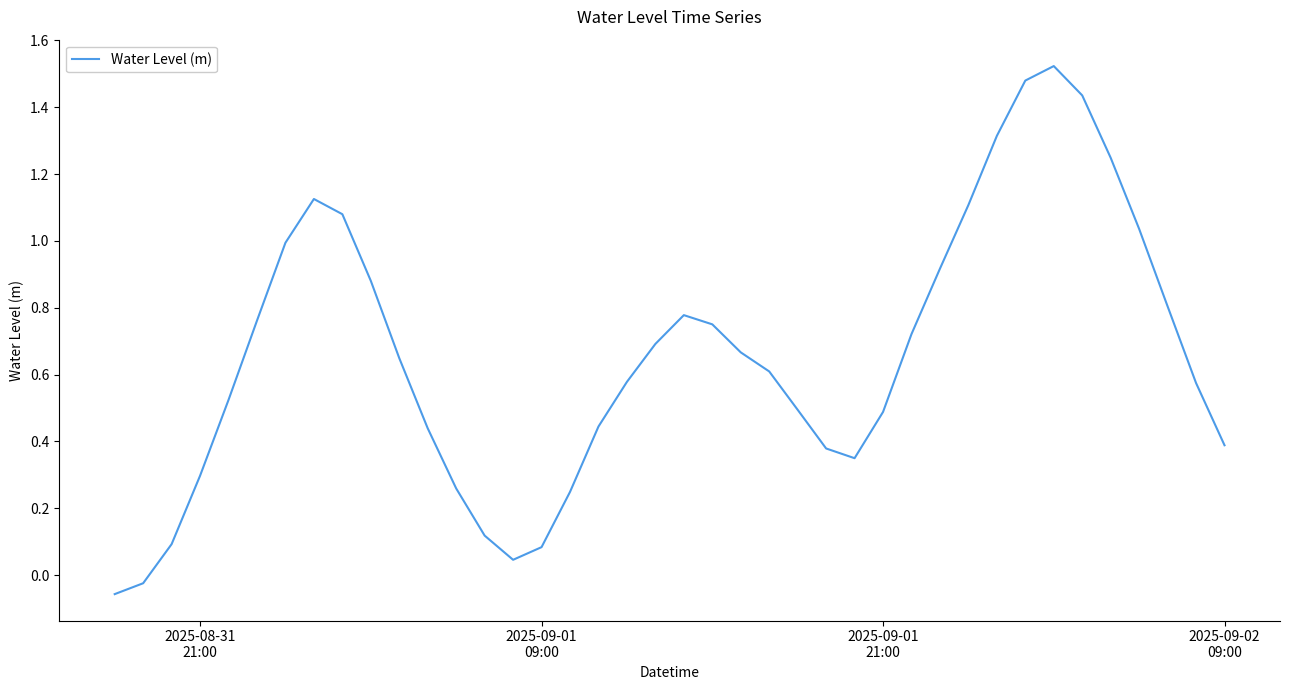

What is the difference between the maximum and minimum values?

1.6